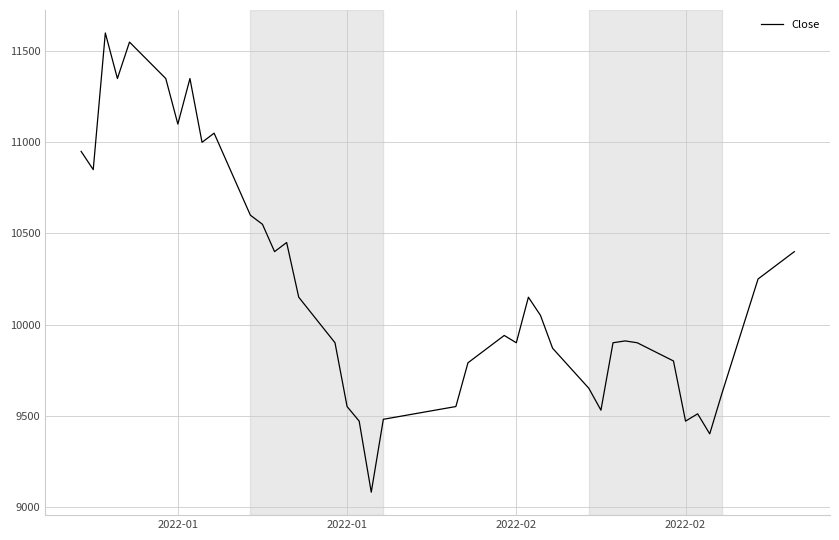

What is the greatest value displayed?

11600